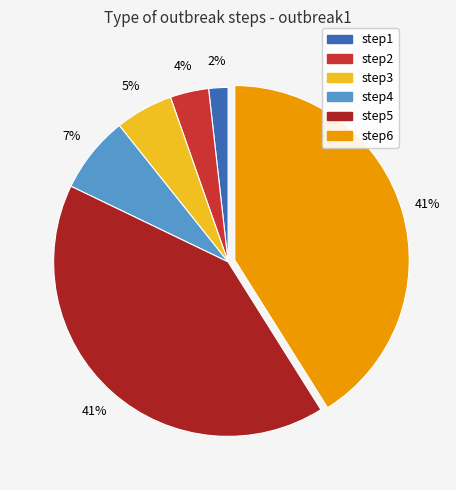

What is the smallest slice in the pie chart?

step1